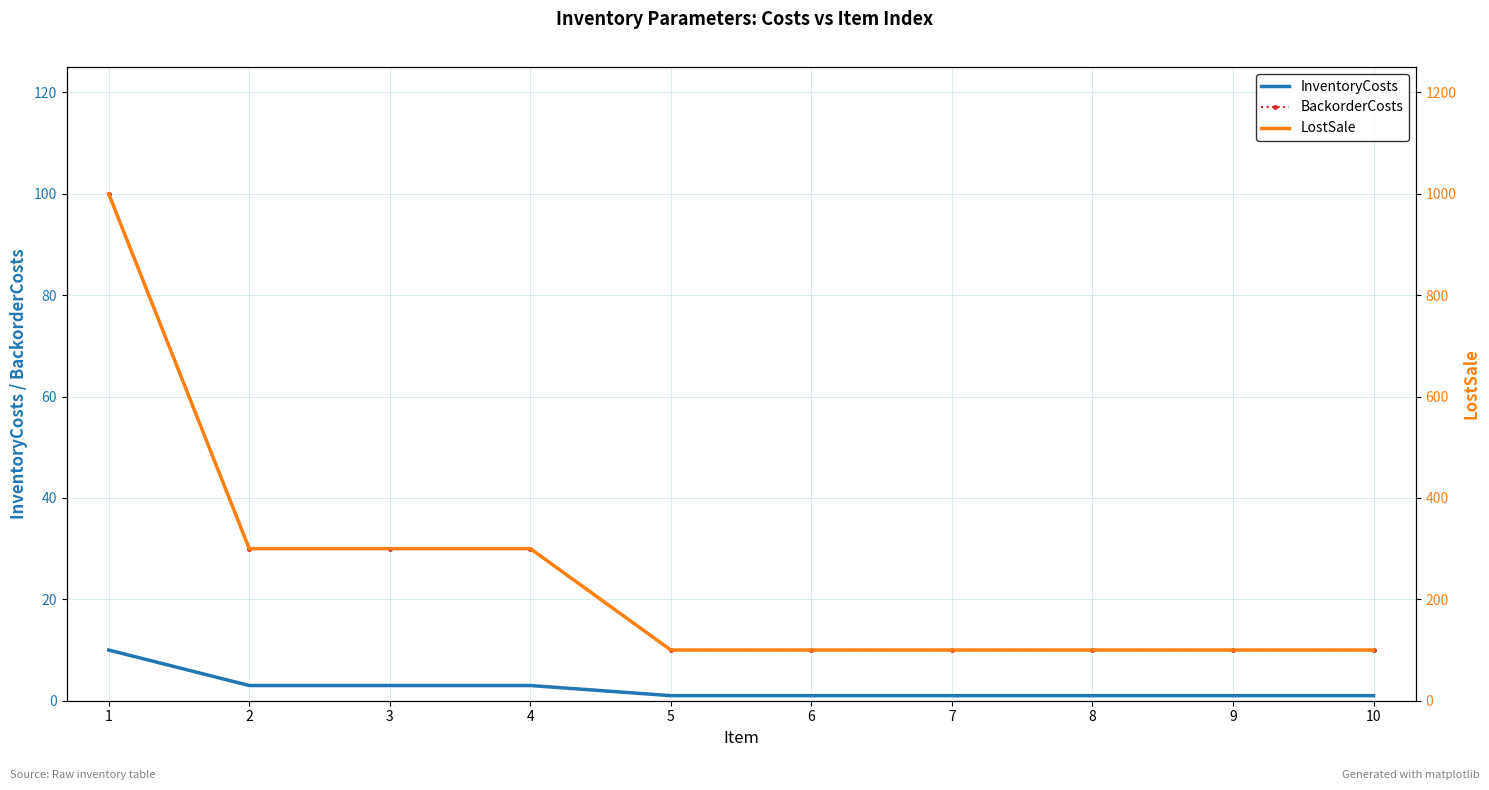

Reading right to left, transcribe all the data shown in this chart.

InventoryCosts: 10=1	9=1	8=1	7=1	6=1	5=1	4=3	3=3	2=3	1=10
BackorderCosts: 10=10	9=10	8=10	7=10	6=10	5=10	4=30	3=30	2=30	1=100
LostSale: 10=100	9=100	8=100	7=100	6=100	5=100	4=300	3=300	2=300	1=1000